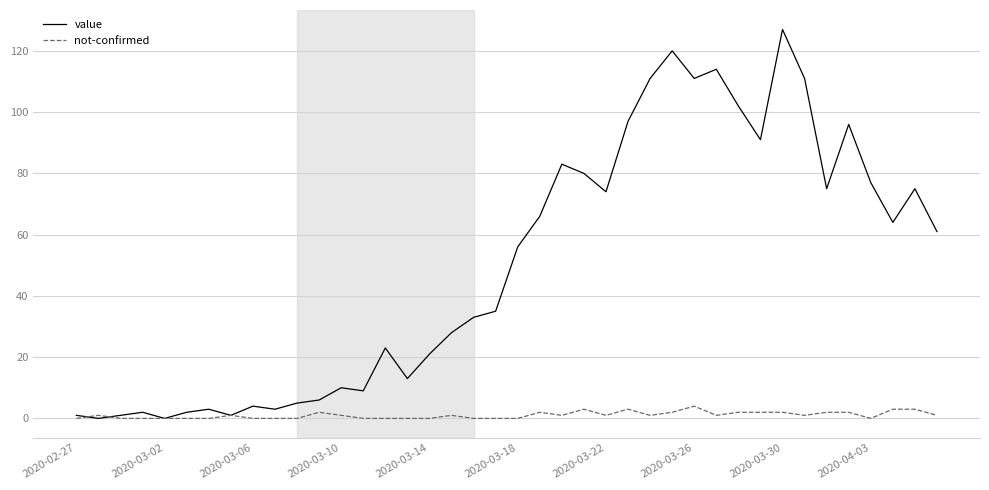

List the series in order of their overall mean, highest first.

value, not-confirmed